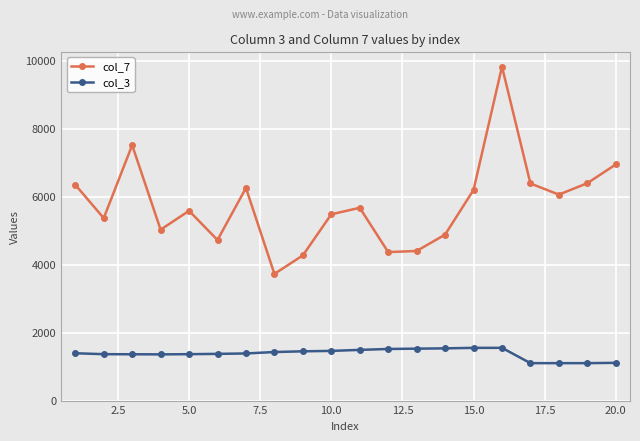

Which series has the largest range (max minus min)?

col_7